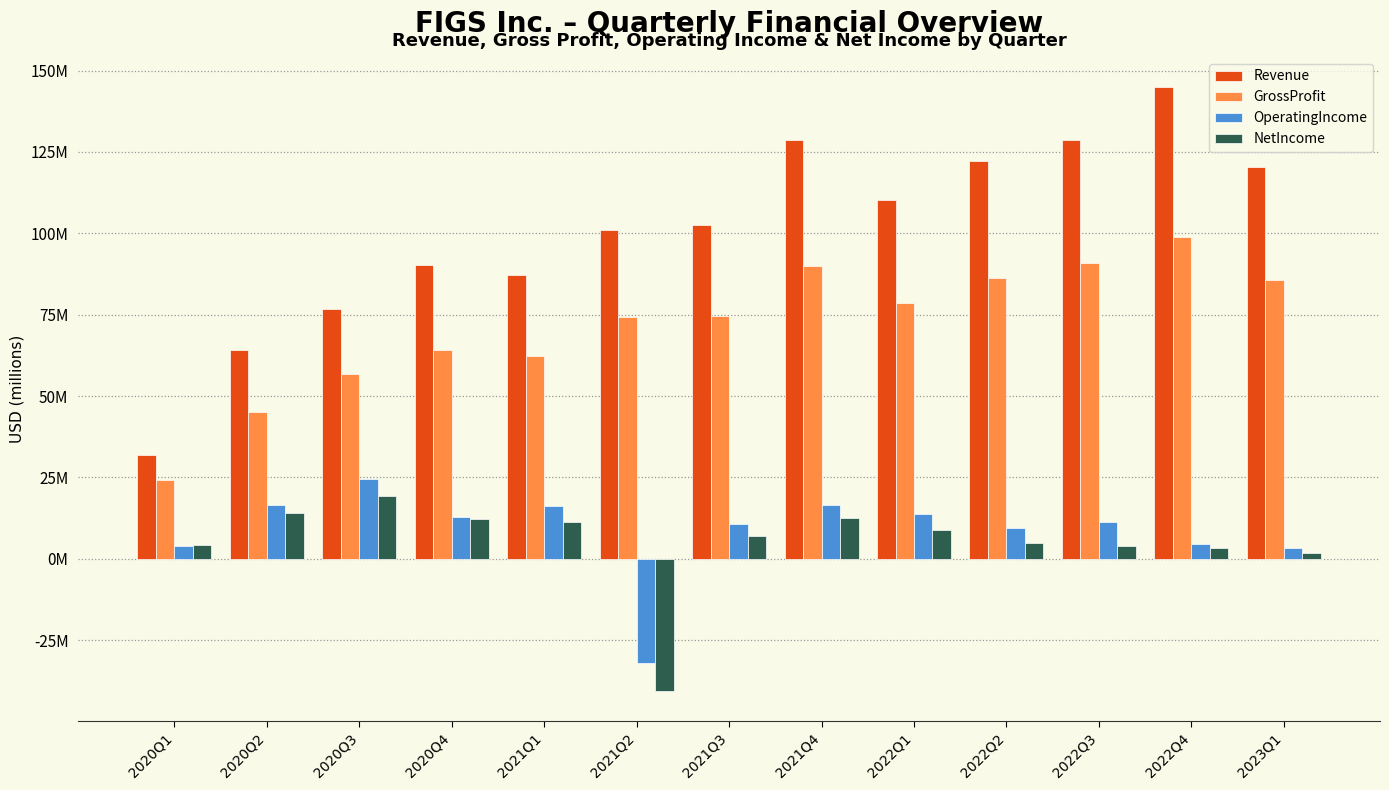

What are all the series names shown in the legend?

Revenue, GrossProfit, OperatingIncome, NetIncome